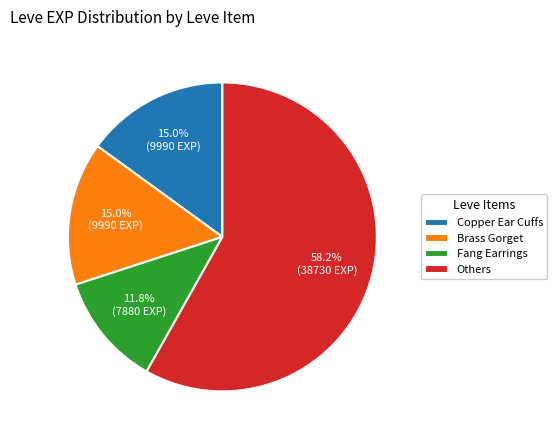

Which category has the smallest portion of the pie?

Fang Earrings